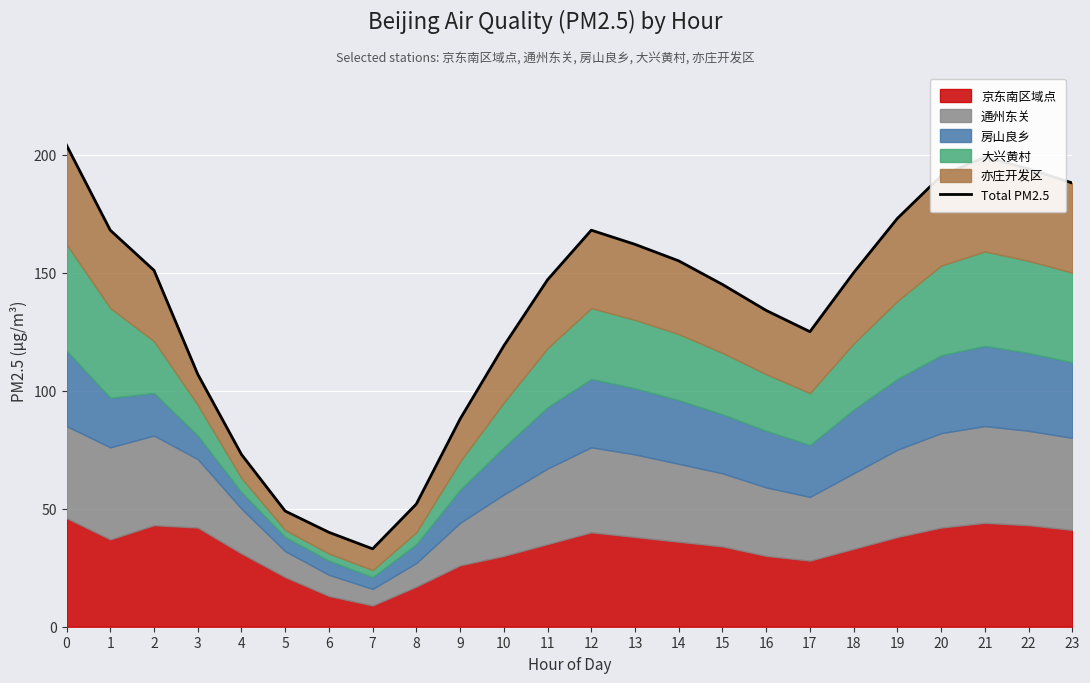

Reading right to left, list all the values displayed in this chart.

23=188	22=194	21=199	20=191	19=173	18=150	17=125	16=134	15=145	14=155	13=162	12=168	11=147	10=119	9=88	8=52	7=33	6=40	5=49	4=73	3=107	2=151	1=168	0=204